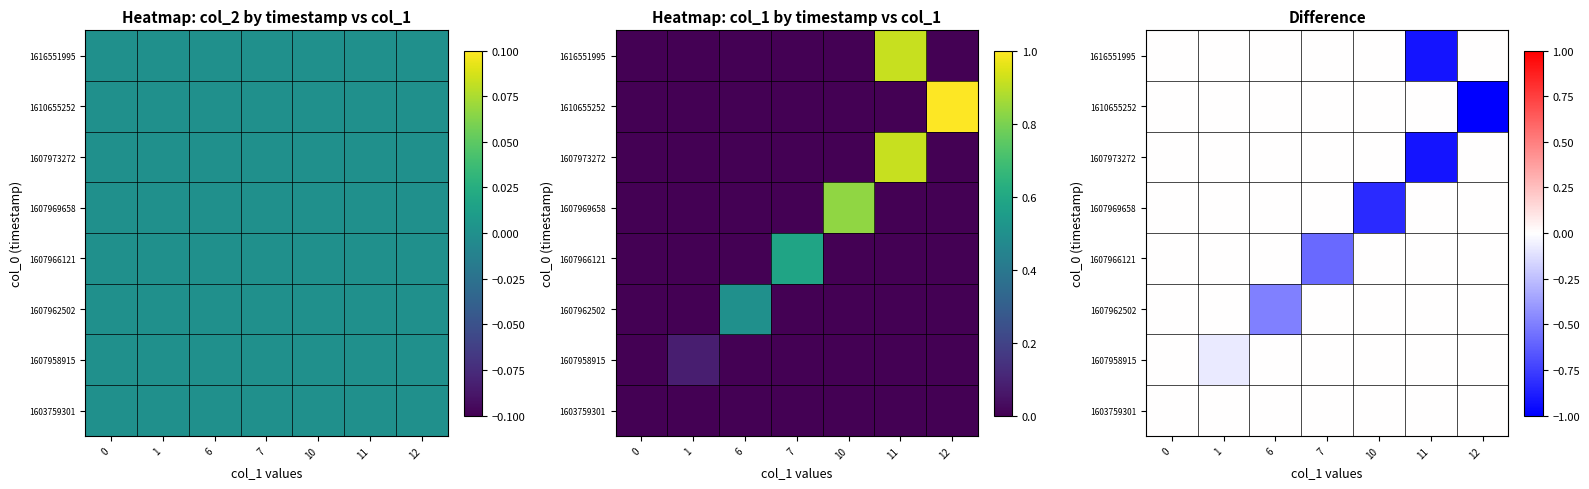

How many distinct data groups are displayed?

8